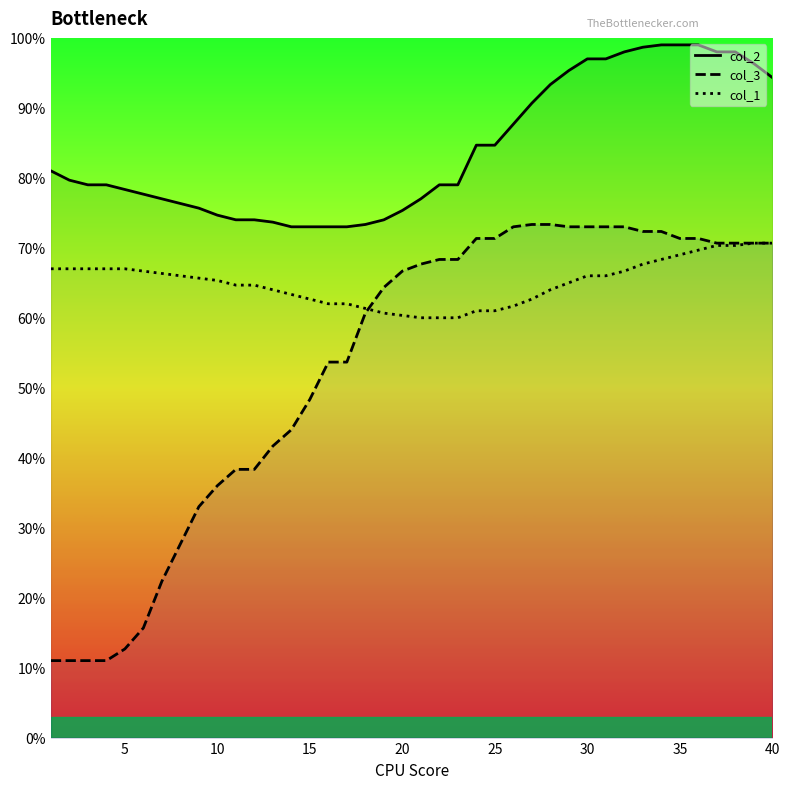

At 35, list the series in order from largest to smallest.

col_2, col_3, col_1